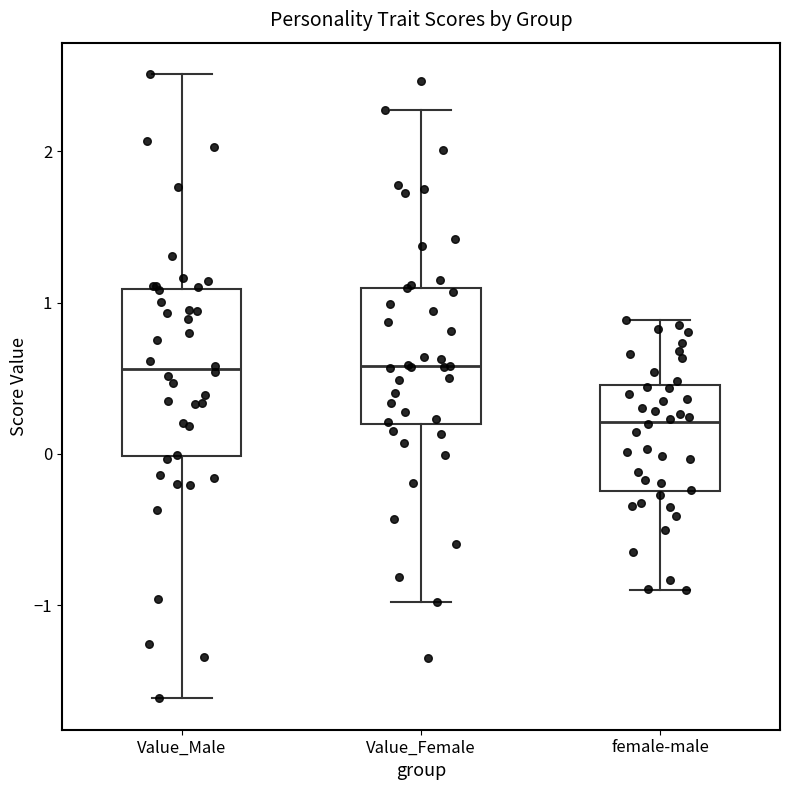

Where does the upper whisker of the box for female-male end on the y-axis? The values are not printed on the chart, so give them approximately, as read against the axis.

0.9